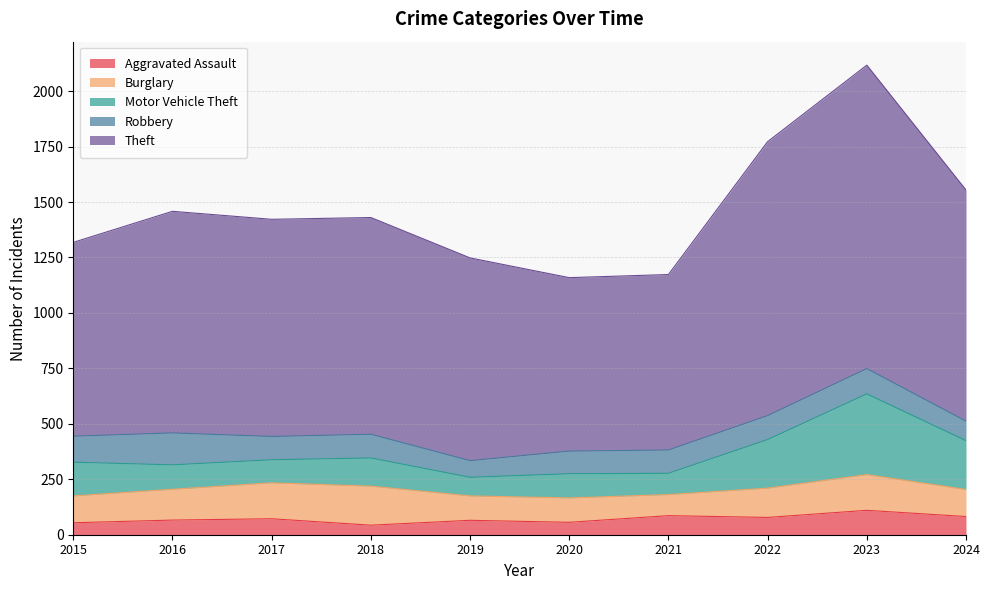

What is the average value of the Robbery series?

106